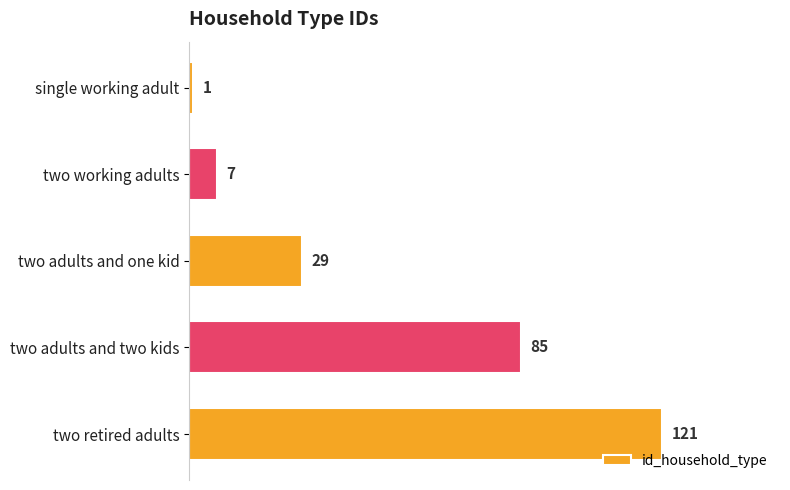

Is it true that the value at two retired adults is 207?

False